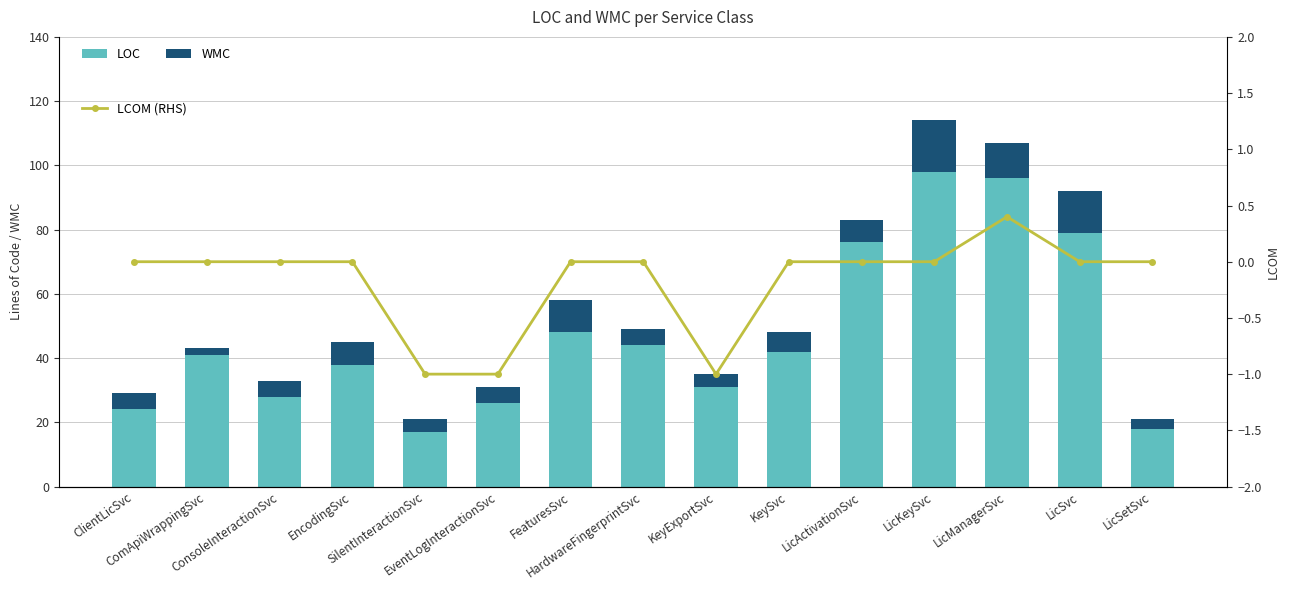

Rank the series by their maximum value, from highest to lowest.

LOC, WMC, LCOM (RHS)